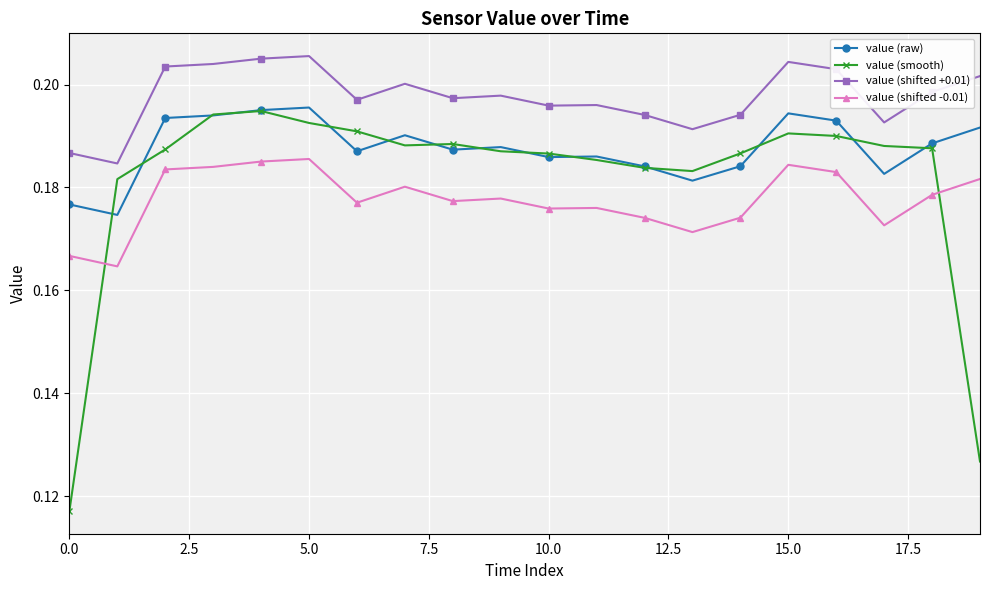

How many distinct data groups are displayed?

4